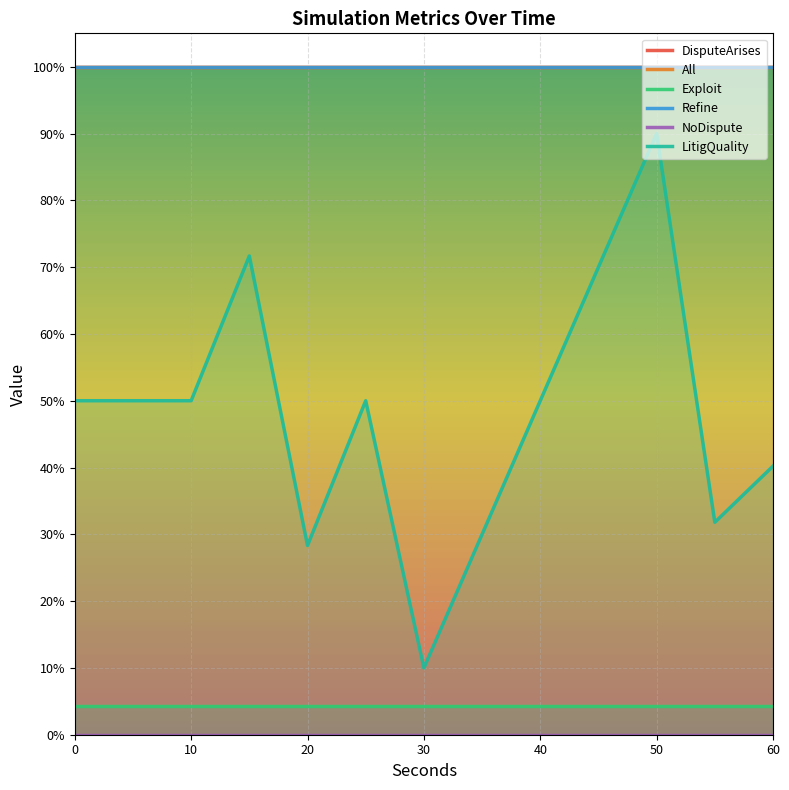

Between 23 and 23, which is larger?

23